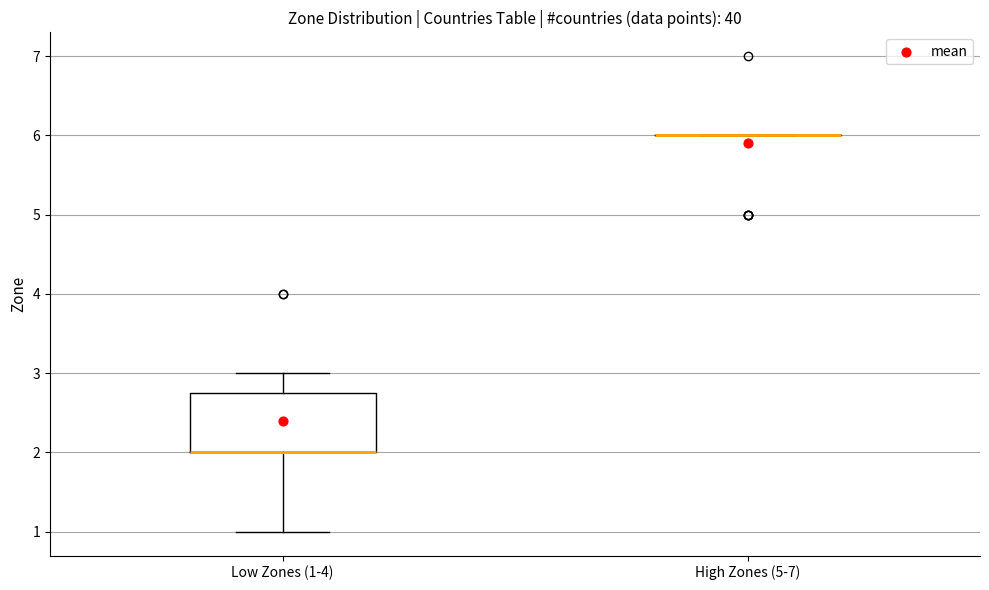

Comparing the boxes themselves (not the whiskers), which one is the tallest?

Low Zones (1-4)